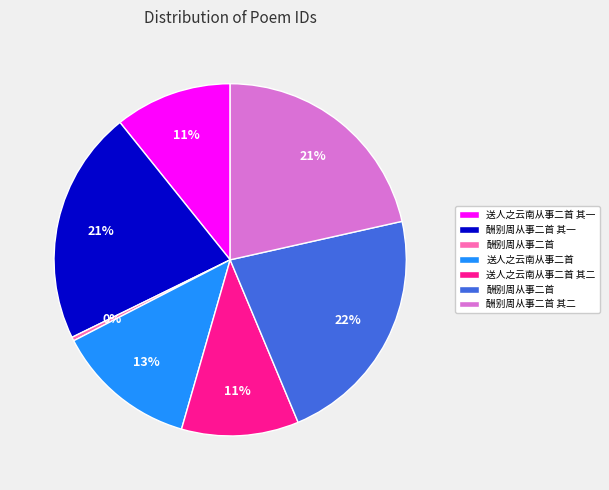

Does any single category account for the majority?

No